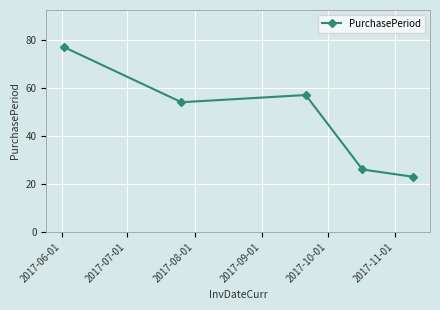

How many data points does each series have?

5